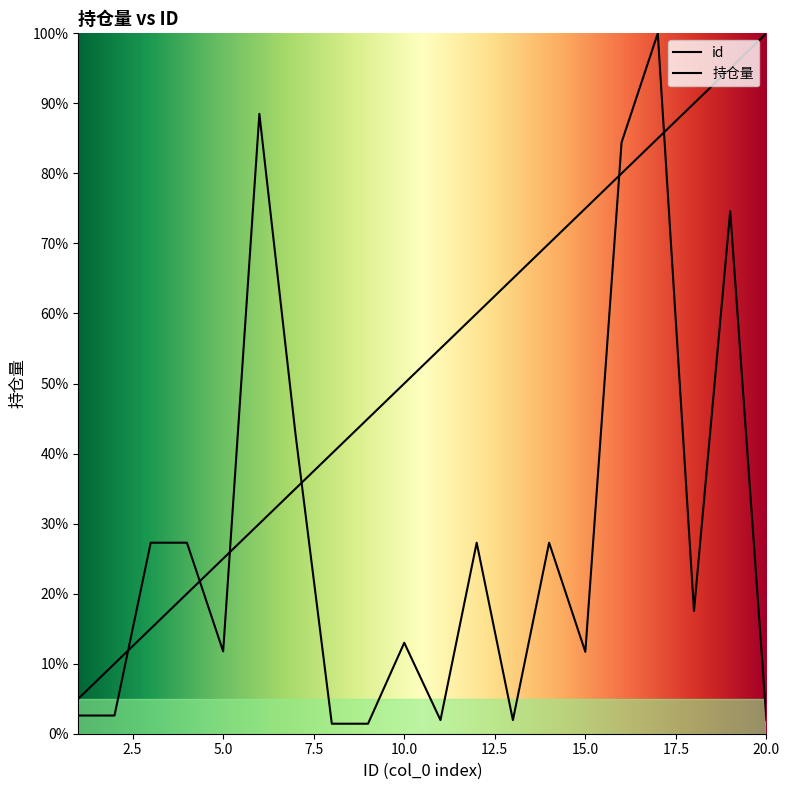

At how many categories does at least one series exceed 6?

19